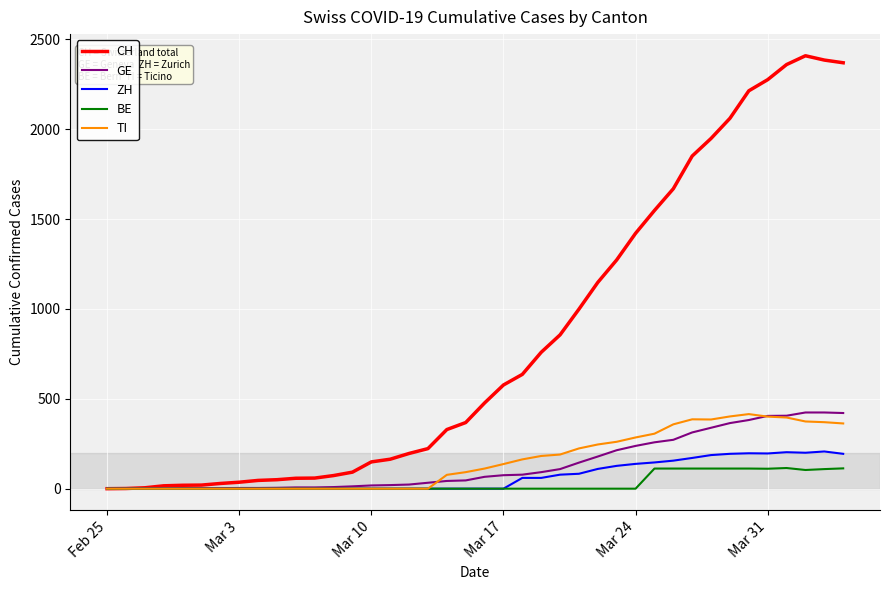

Which series has the largest range (max minus min)?

CH